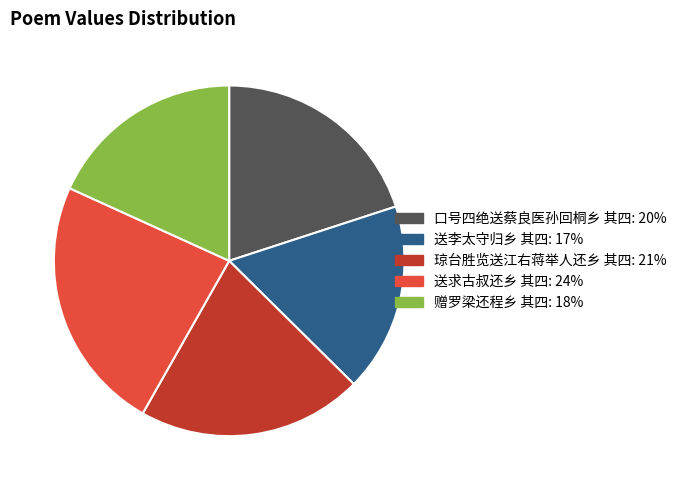

Is there any slice that represents more than half of the pie?

No